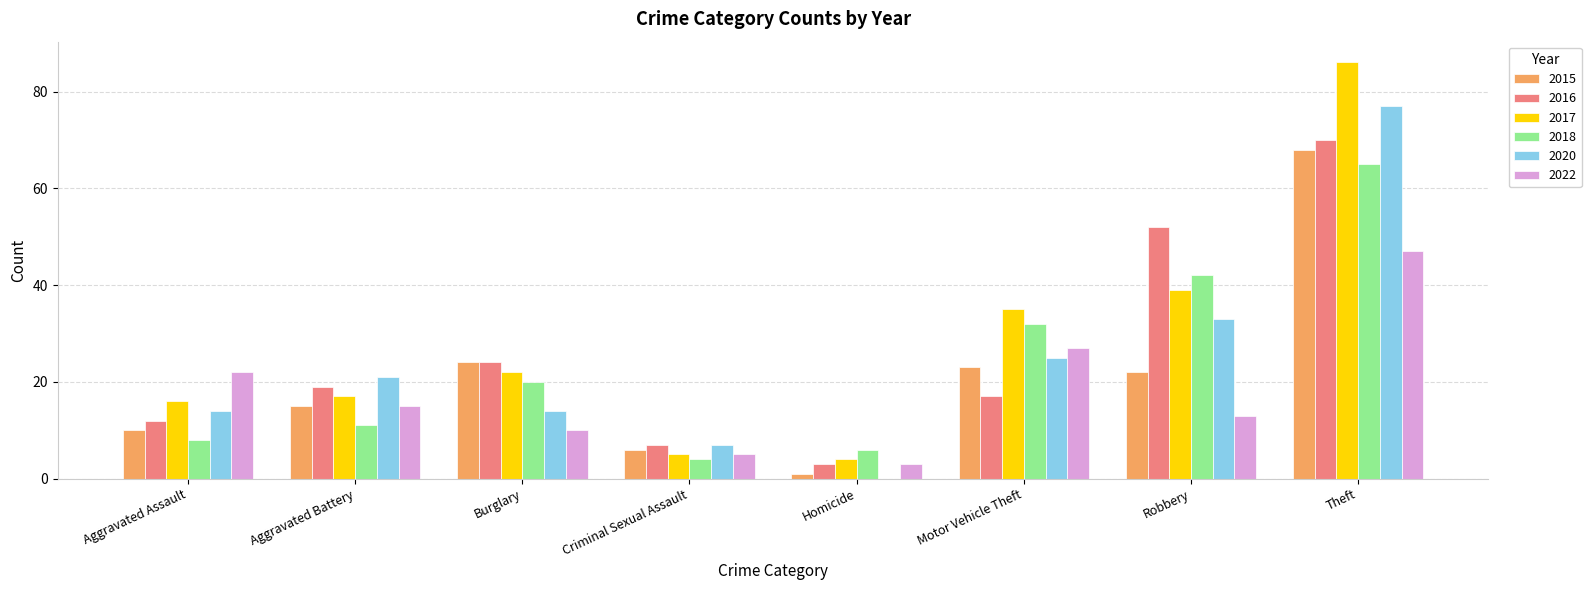

Which series changed the most between Motor Vehicle Theft and Robbery?

2016